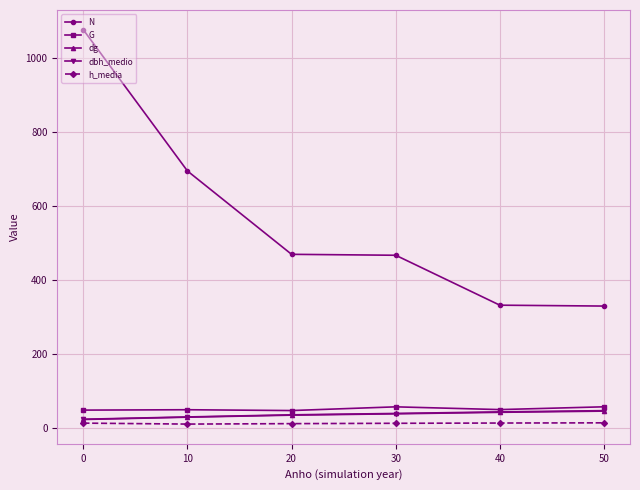

Count the number of data series in this chart.

5